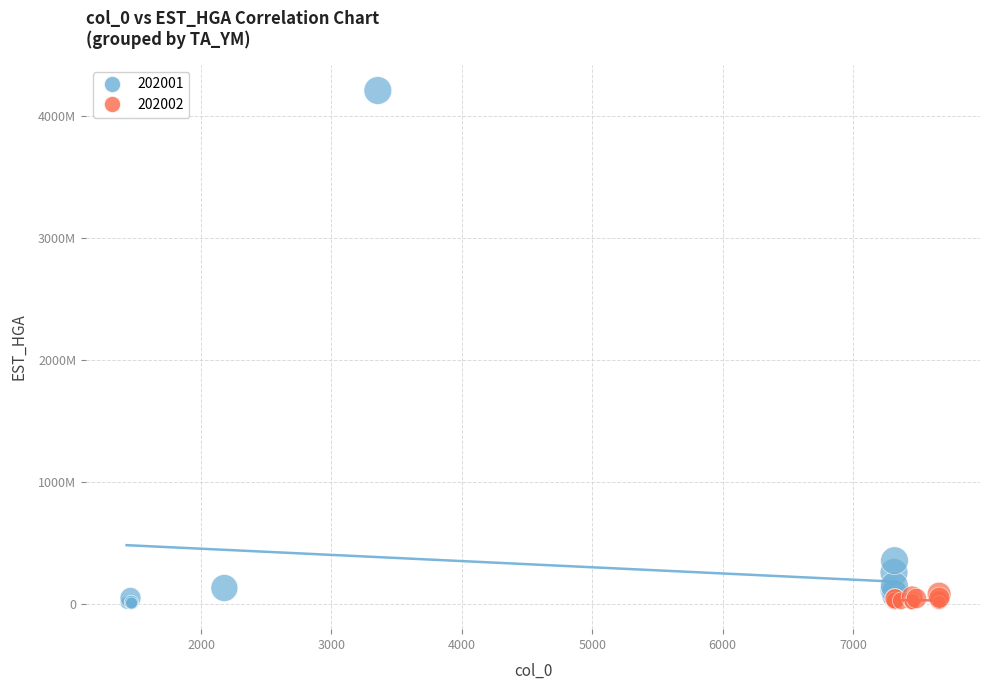

What are all the series names shown in the legend?

202001, 202002